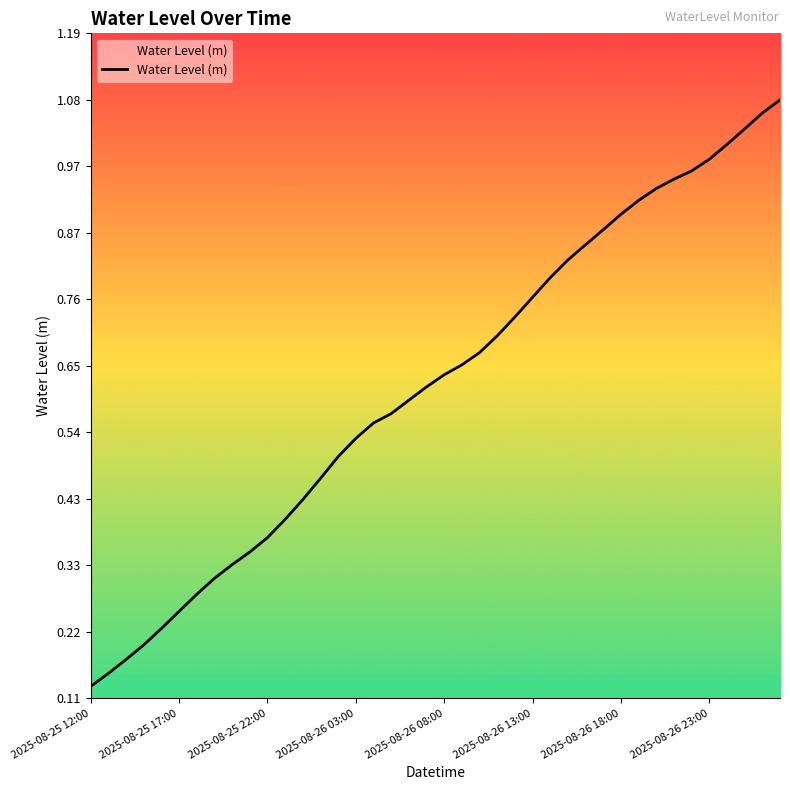

What is the maximum value shown in the chart?

1.1